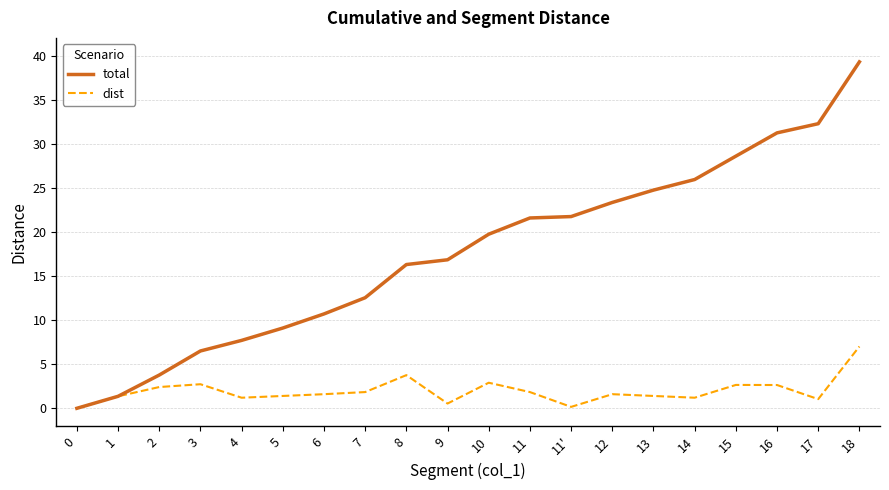

True or false: dist has a value of 1.2 at 4.

True